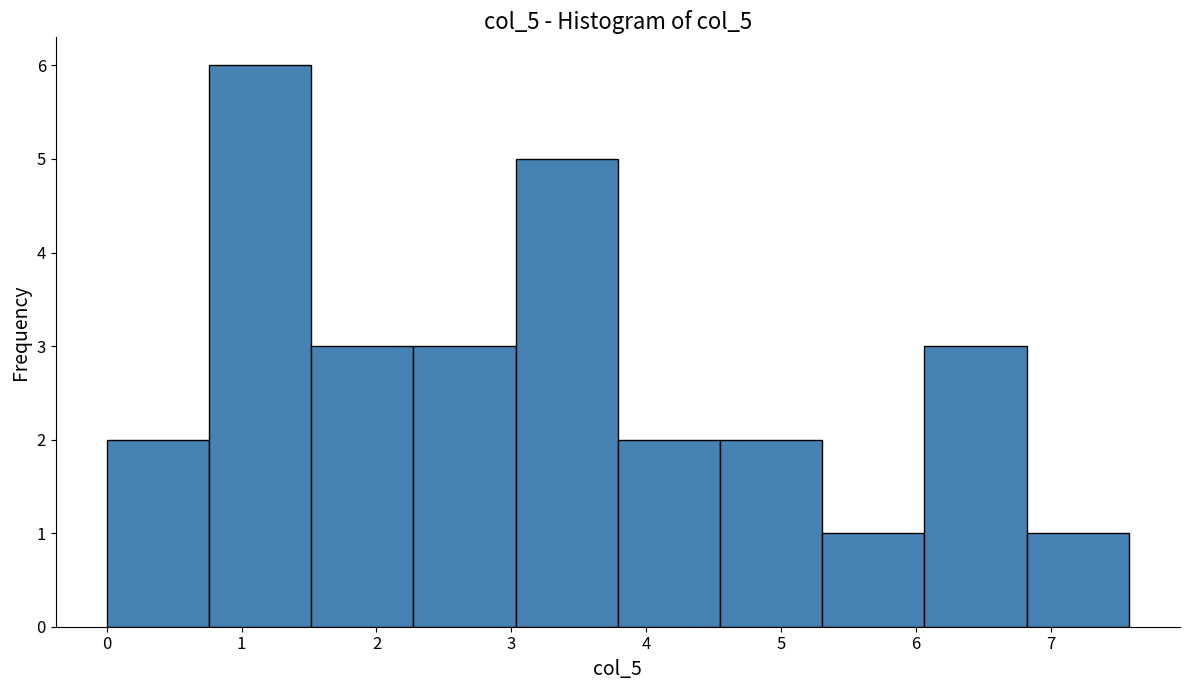

Reading left to right, list every bar in this chart as the range it spans on the x-axis followed by its height. Neither the bar edges nor the heights are printed on the chart, so give them approximately, as read against the axes.

0.0 to 0.8: 2
0.8 to 1.5: 6
1.5 to 2.3: 3
2.3 to 3.0: 3
3.0 to 3.8: 5
3.8 to 4.5: 2
4.5 to 5.3: 2
5.3 to 6.1: 1
6.1 to 6.8: 3
6.8 to 7.6: 1